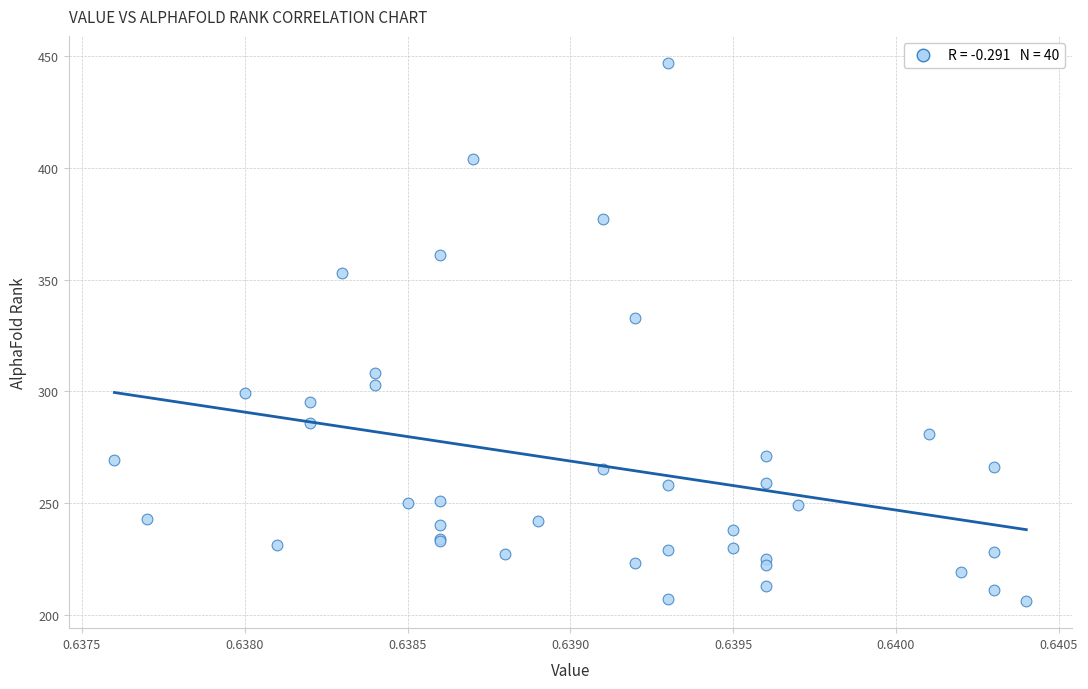

What Y value in the scatter plot is closest to 326?

333